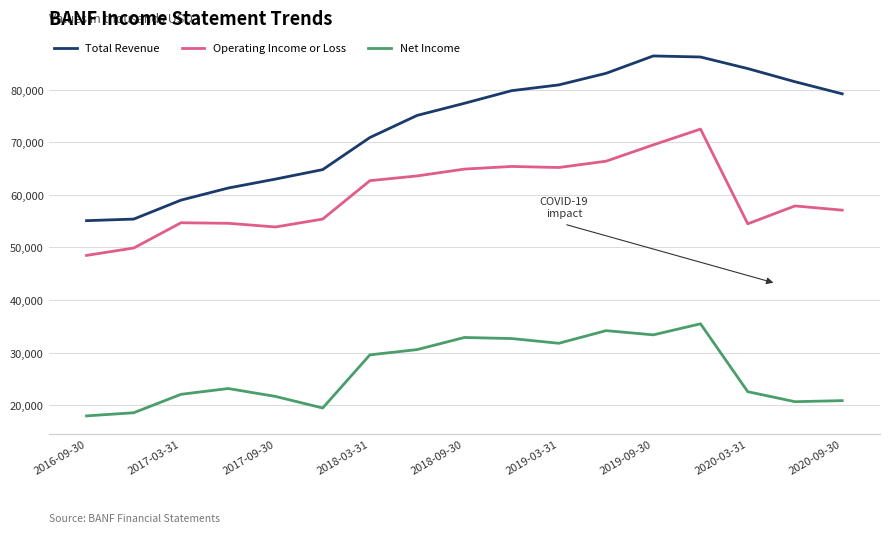

List the series in order of their peak value, lowest first.

Net Income, Operating Income or Loss, Total Revenue